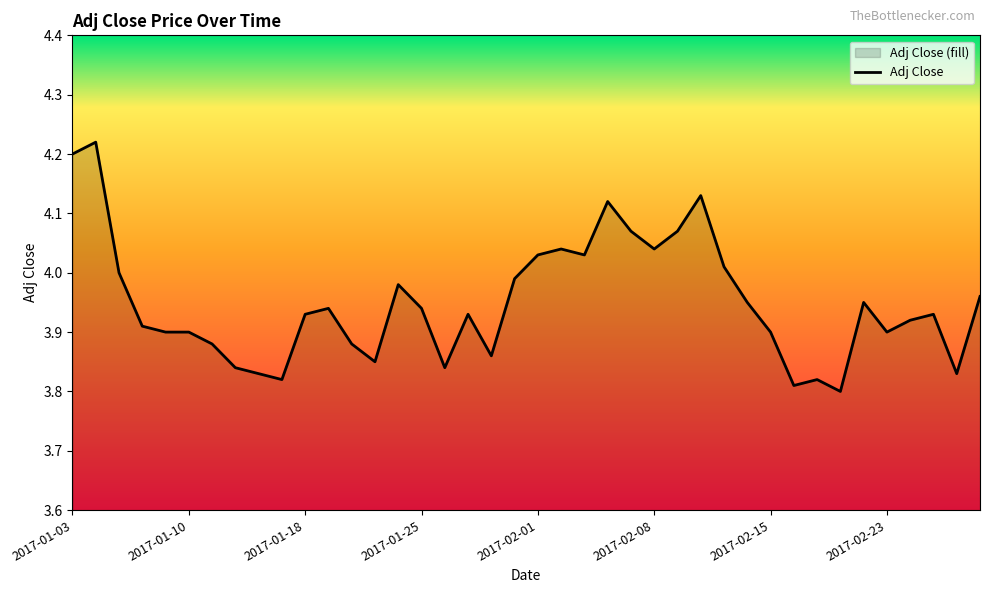

What position from the left is 2017-02-27?

38